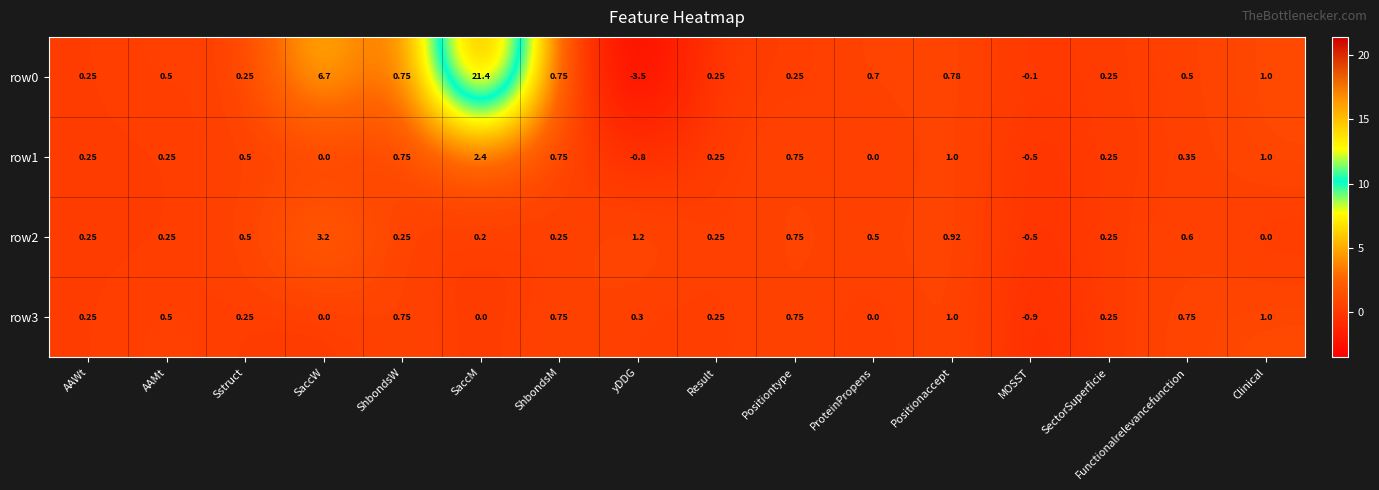

Which label corresponds to the largest value in the chart?

SaccM